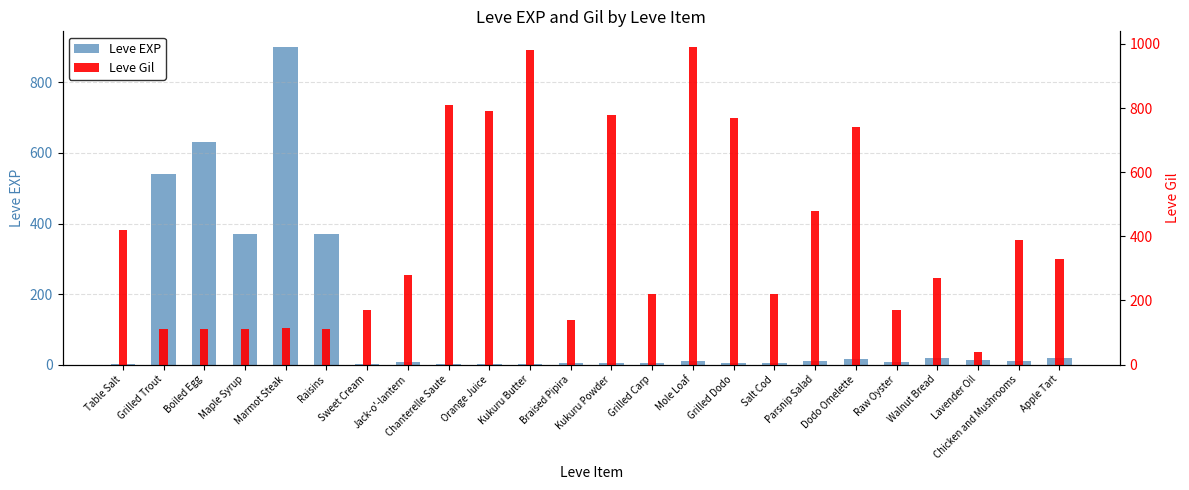

True or false: Leve EXP has a value of 10 at Parsnip Salad.

True